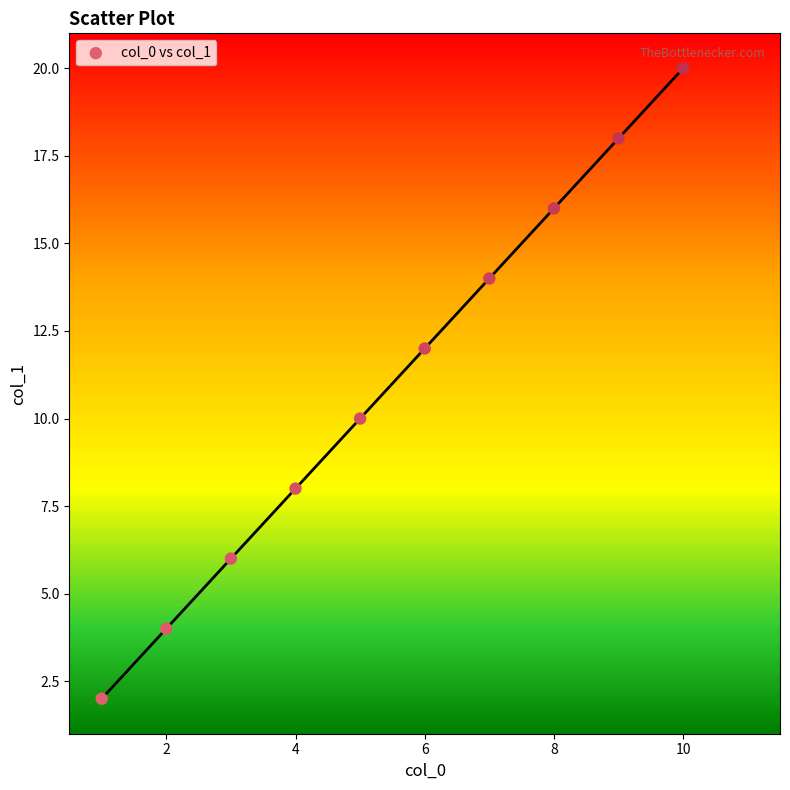

What is the average Y value?

11